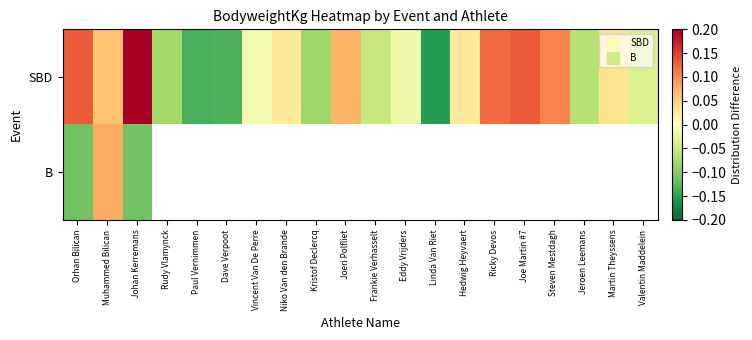

Rank the series at Paul Vernimmen from highest to lowest value.

SBD, B